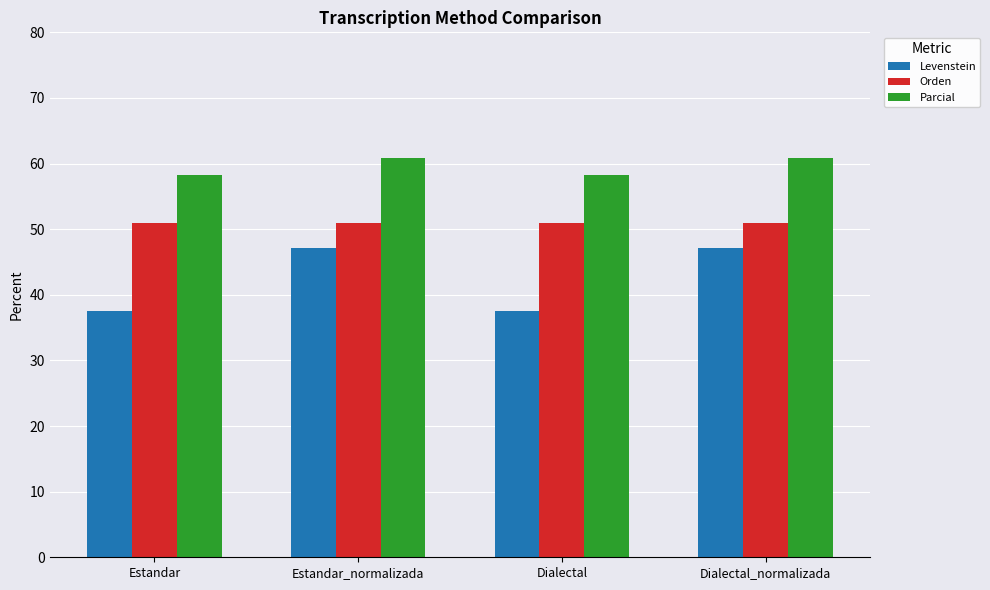

What are all the series names shown in the legend?

Levenstein, Orden, Parcial